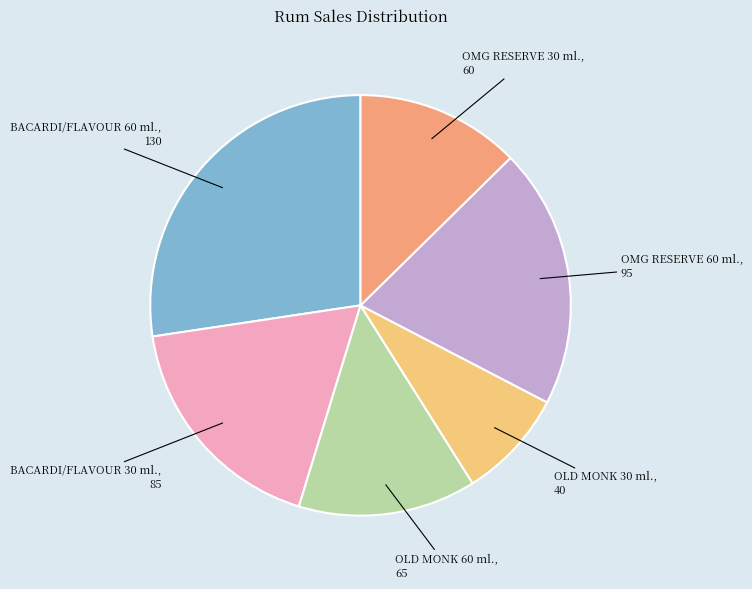

Does BACARDI/FLAVOUR 30 ml. account for over 50% of the chart?

No